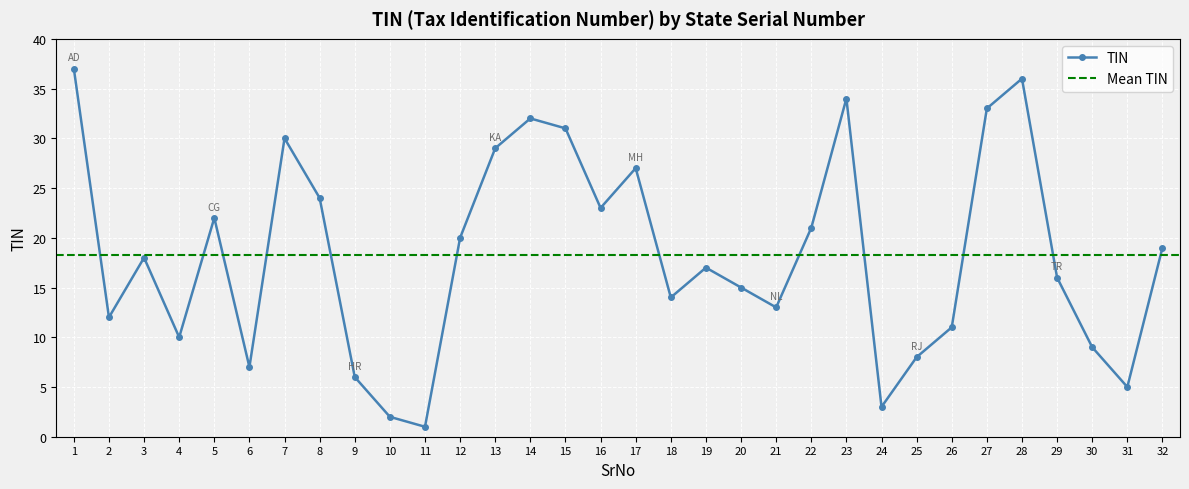

Reading left to right, what are all the values shown in this chart?

37	12	18	10	22	7	30	24	6	2	1	20	29	32	31	23	27	14	17	15	13	21	34	3	8	11	33	36	16	9	5	19